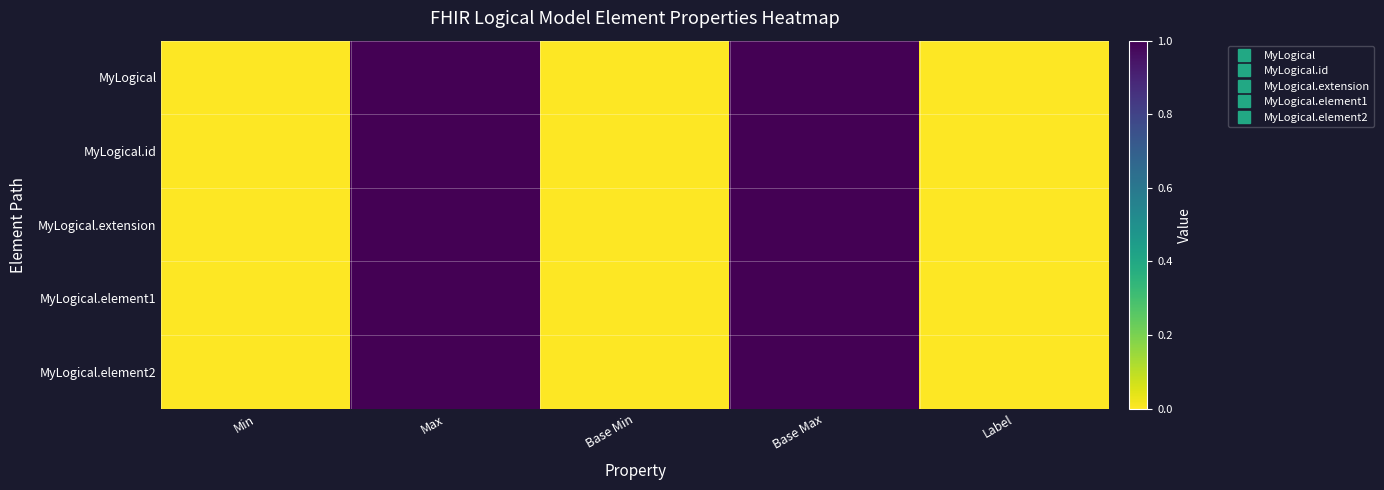

Reading left to right, list all the values displayed in this chart.

MyLogical: Min=0	Max=1	Base Min=0	Base Max=1	Label=0
MyLogical.id: Min=0	Max=1	Base Min=0	Base Max=1	Label=0
MyLogical.extension: Min=0	Max=1	Base Min=0	Base Max=1	Label=0
MyLogical.element1: Min=0	Max=1	Base Min=0	Base Max=1	Label=0
MyLogical.element2: Min=0	Max=1	Base Min=0	Base Max=1	Label=0